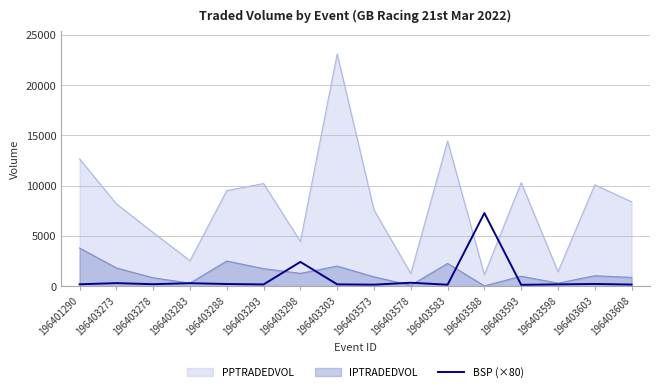

Between 196403278 and 196403573, which series saw the biggest shift?

PPTRADEDVOL